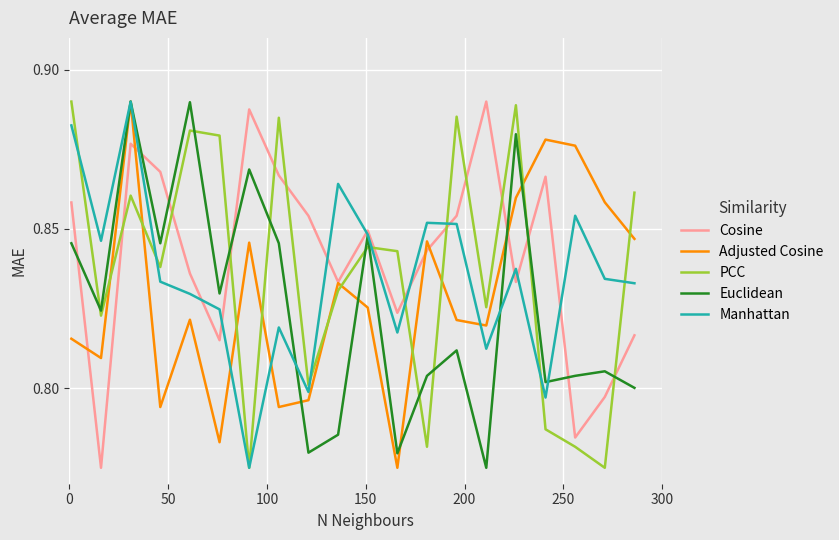

What are all the series names shown in the legend?

Cosine, Adjusted Cosine, PCC, Euclidean, Manhattan